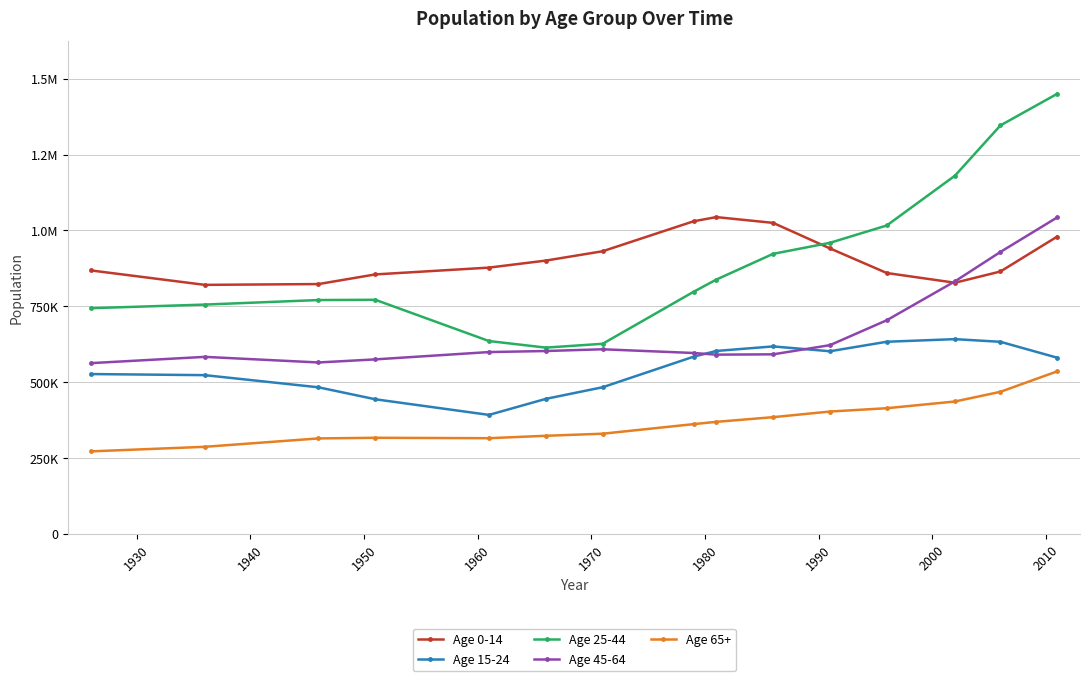

True or false: Age 25-44 and Age 45-64 intersect in this chart.

False